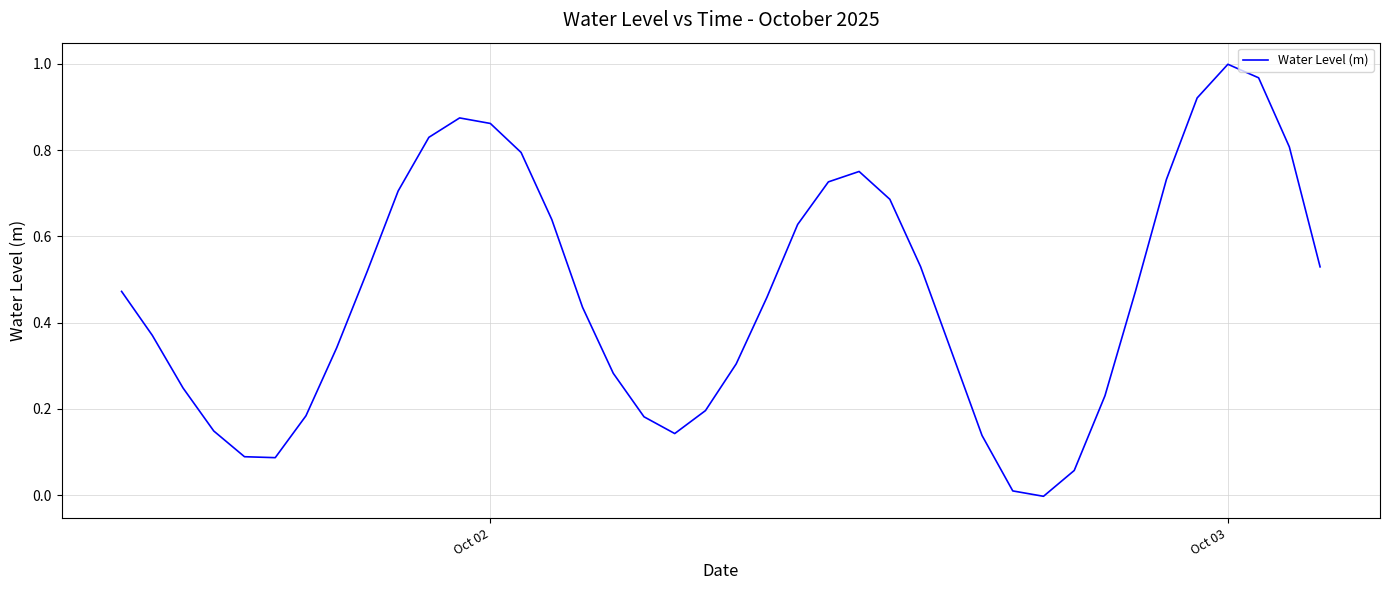

How many values are below 0?

1